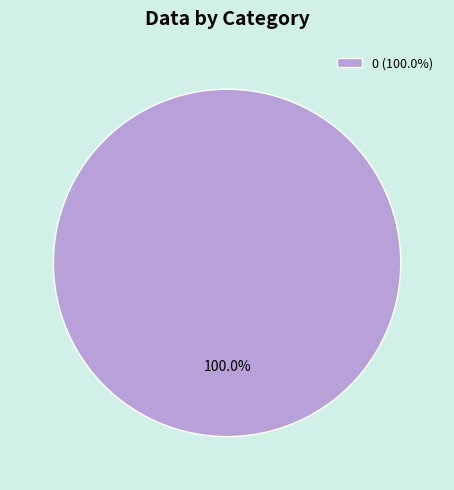

Is there a majority slice in this chart?

Yes